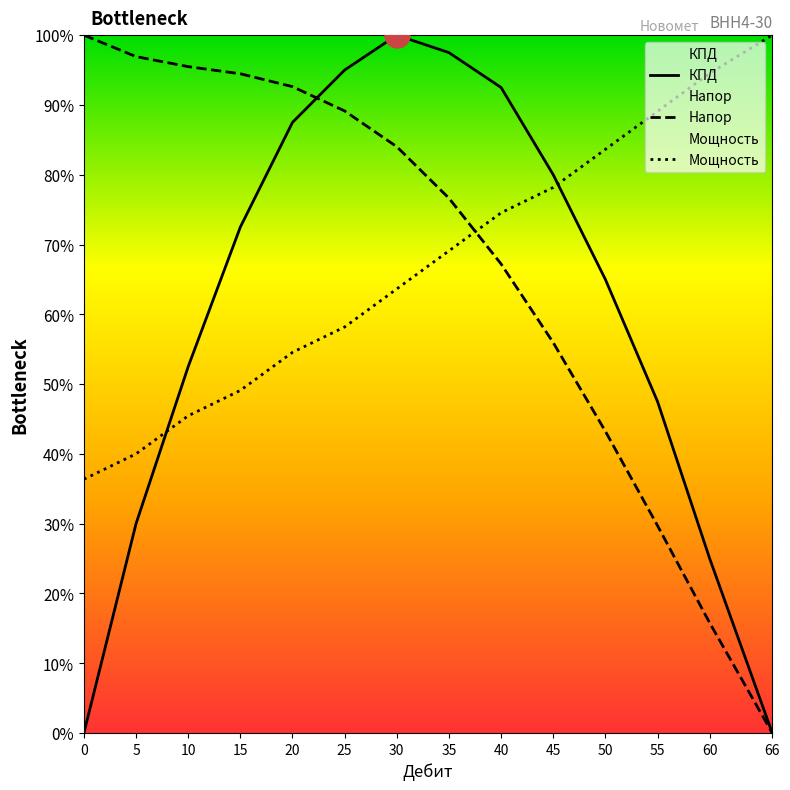

Between which two adjacent categories do Дебит and Напор first intersect?

35 and 40